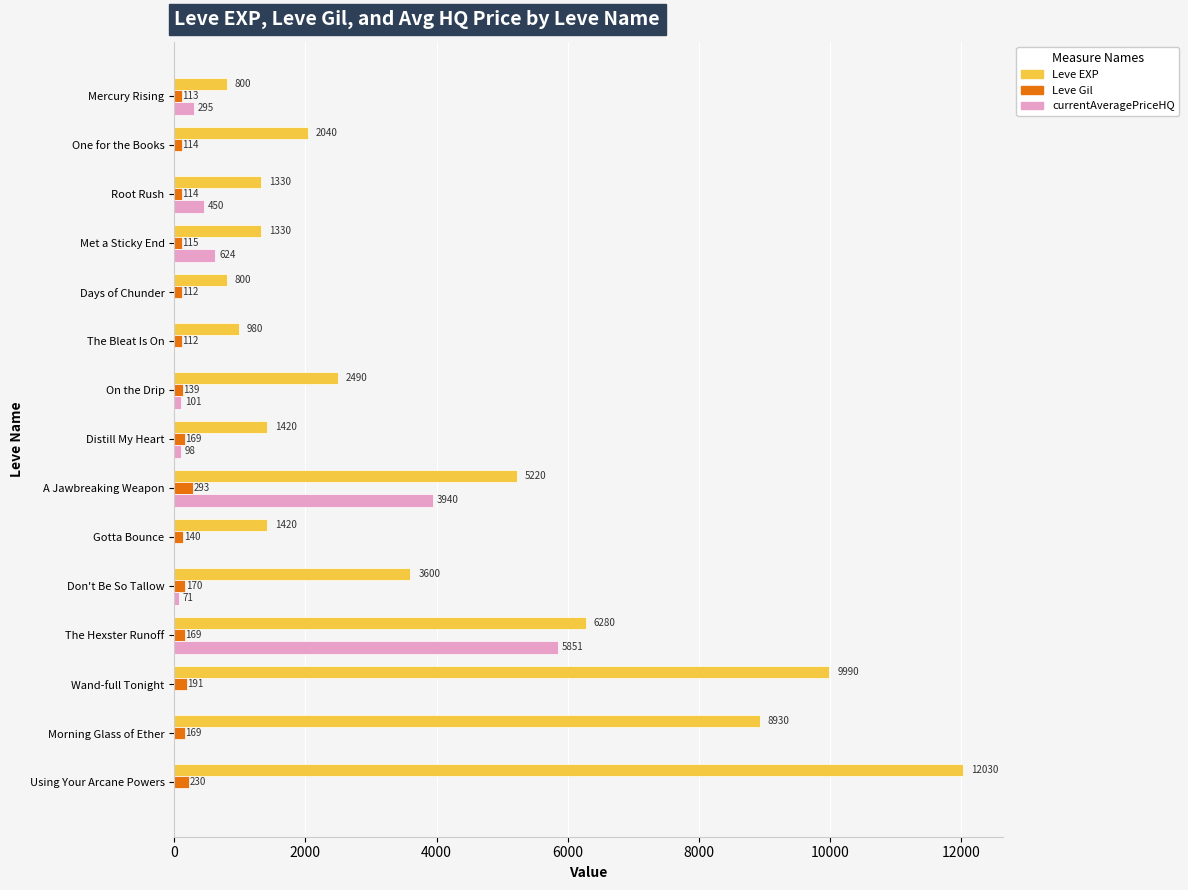

The Leve EXP series shows 1330.0 at Met a Sticky End. True or false?

True